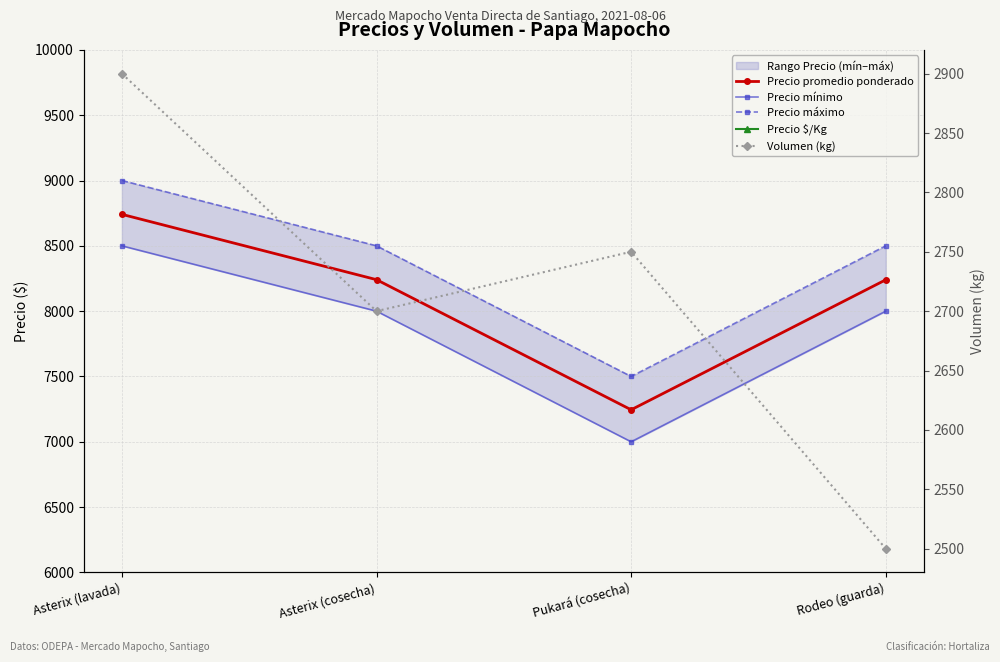

What is the minimum value for Precio mínimo?

7000